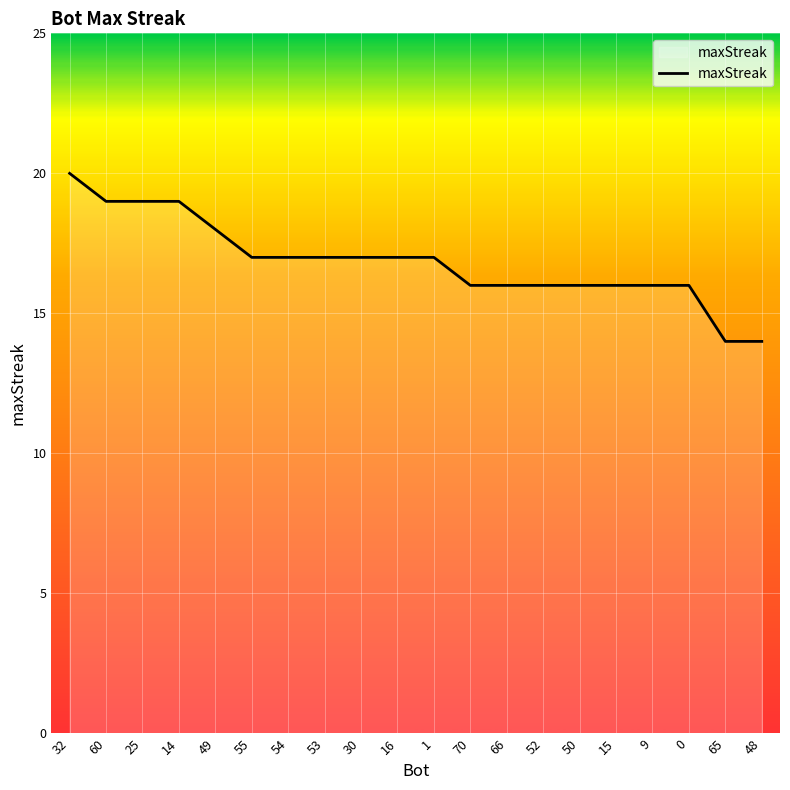

What position from the right is 25?

18